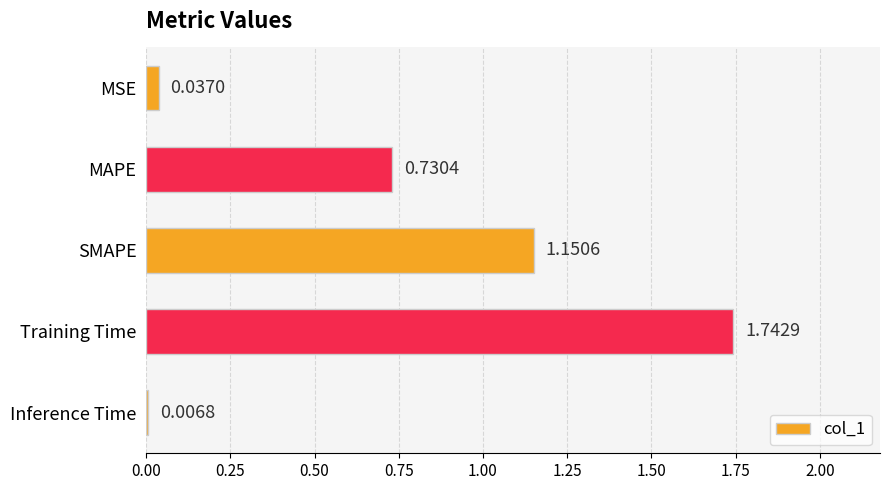

List the labels in order of value, smallest first.

Inference Time, MSE, MAPE, SMAPE, Training Time